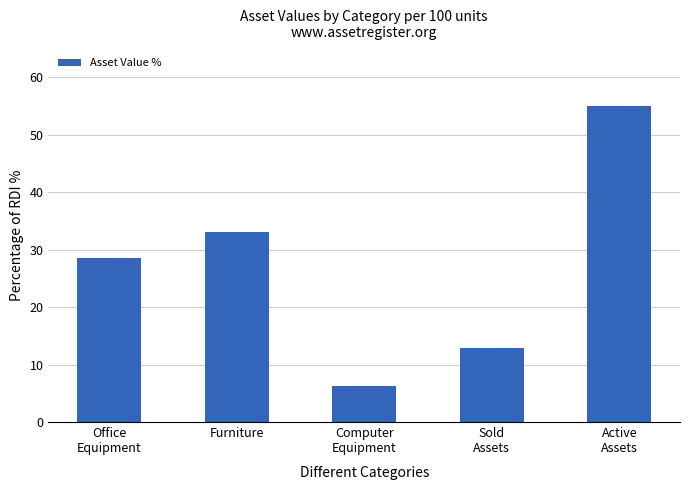

Is it true that the value at Furniture is 21.0?

False